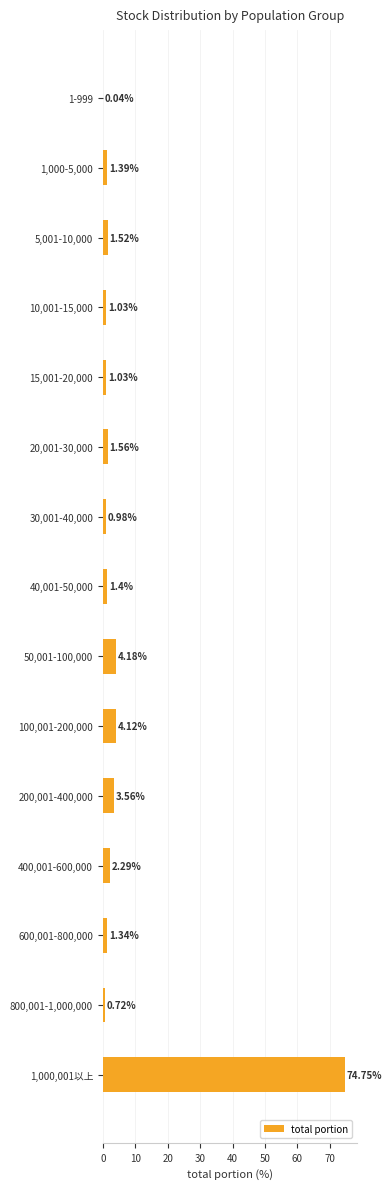

What is the ratio of the value at 800,001-1,000,000 to the value at 40,001-50,000?

0.5